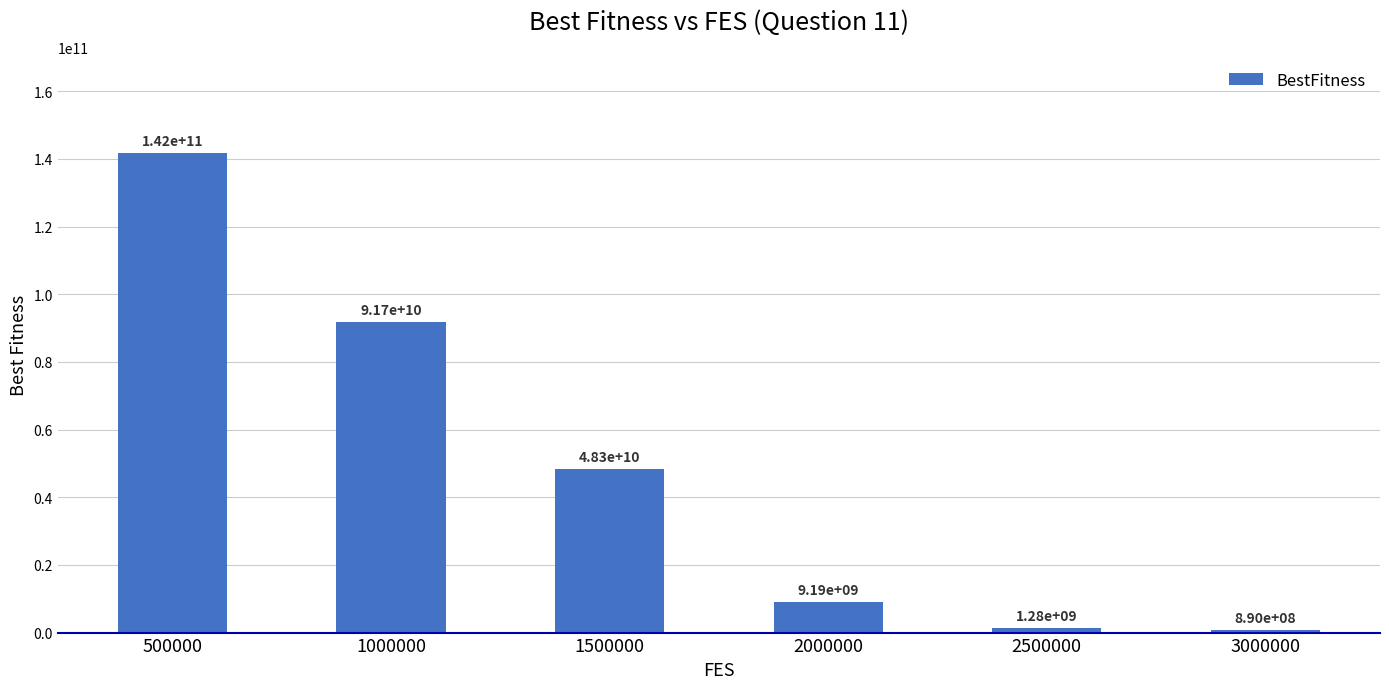

What is the average value?

48868042360.0